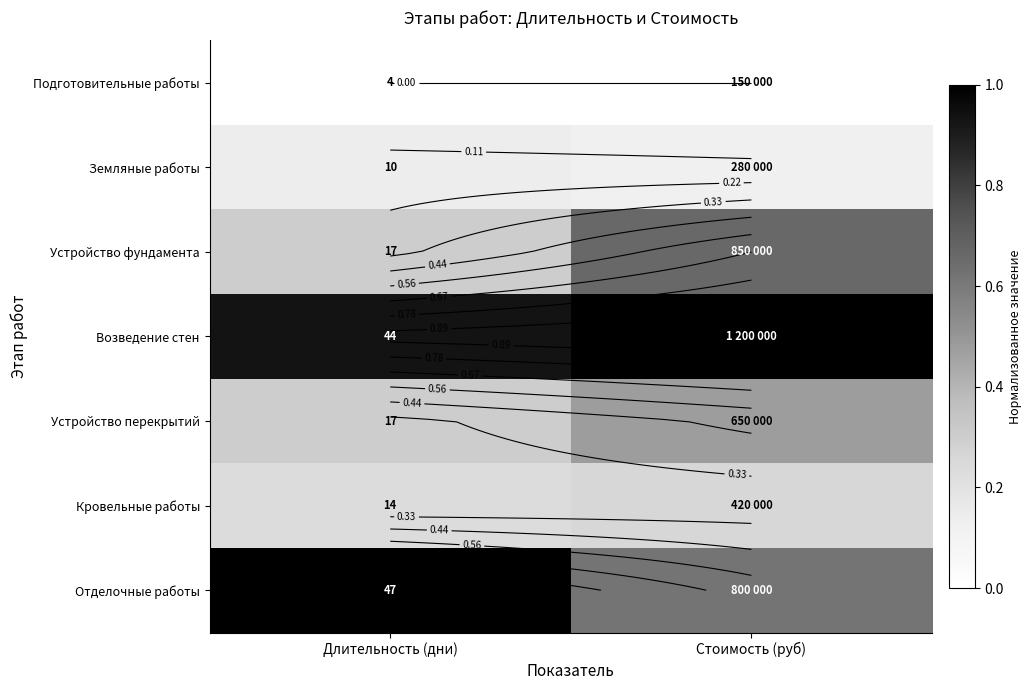

Is it true that Земляные работы equals 0.0 at Длительность (дни)?

False